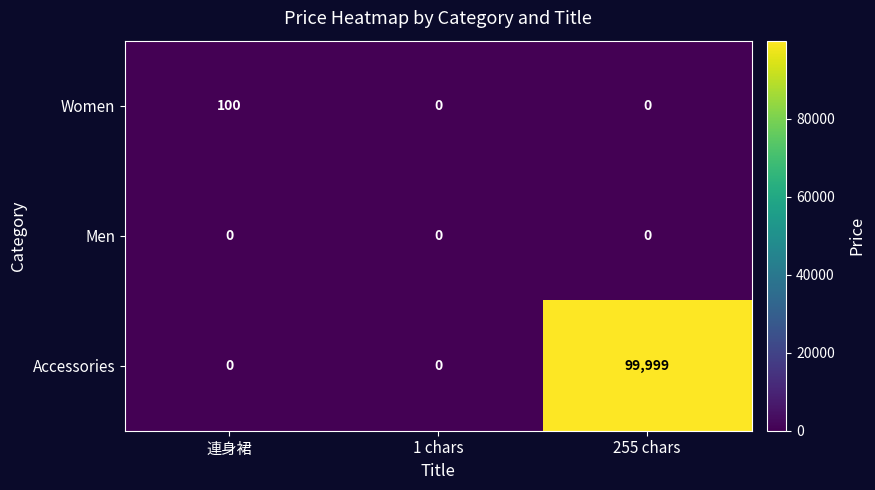

Reading left to right, transcribe all the data shown in this chart.

Women: 連身裙=100	1 chars=0	255 chars=0
Men: 連身裙=0	1 chars=0	255 chars=0
Accessories: 連身裙=0	1 chars=0	255 chars=99999